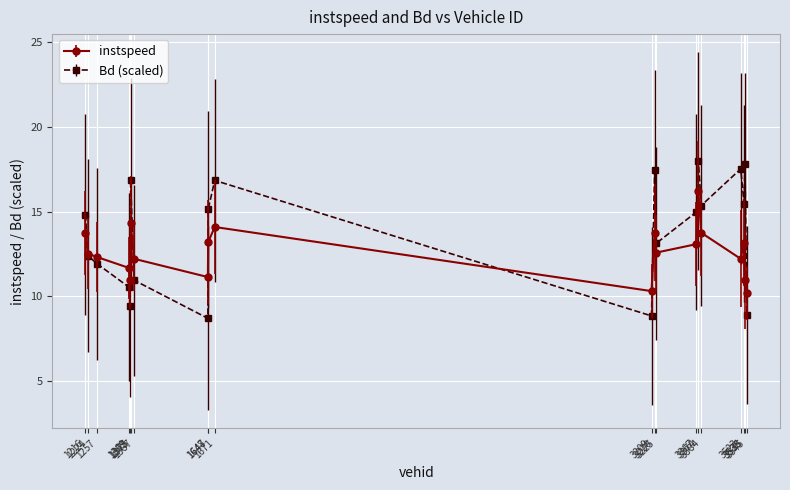

List the series in order of their peak value, highest first.

Bd (scaled), instspeed